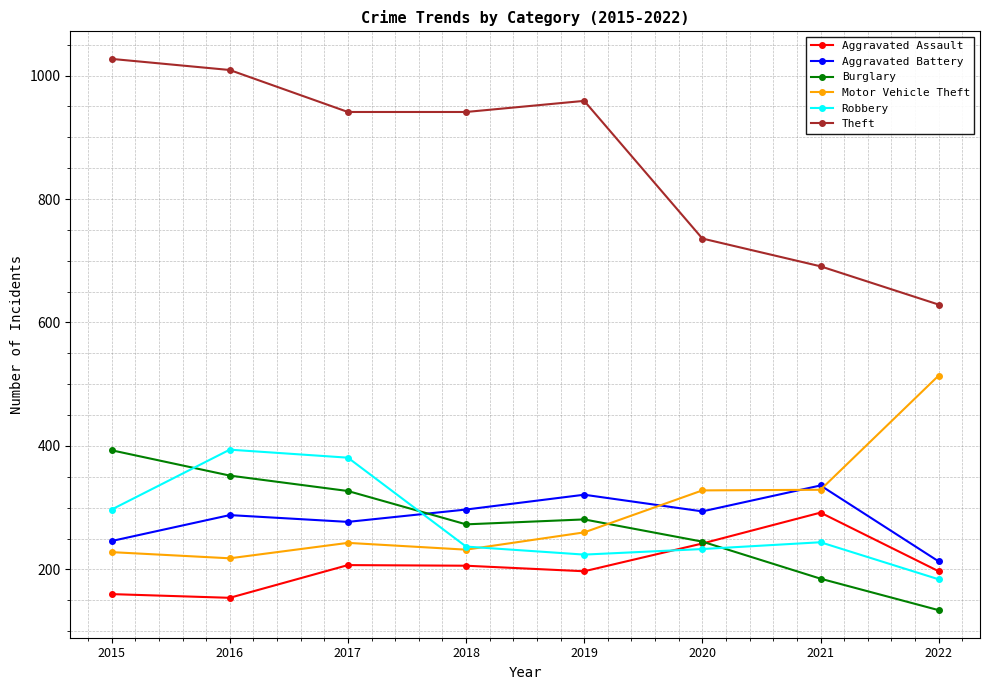

The value of Theft at 2022 is 221. True or false?

False